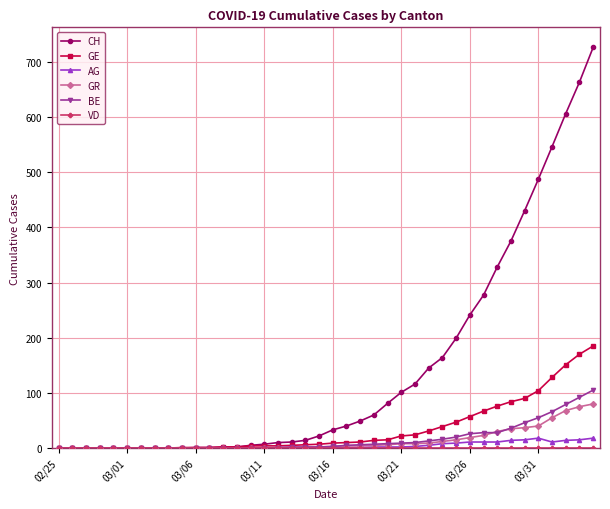

What is the greatest value displayed?

726